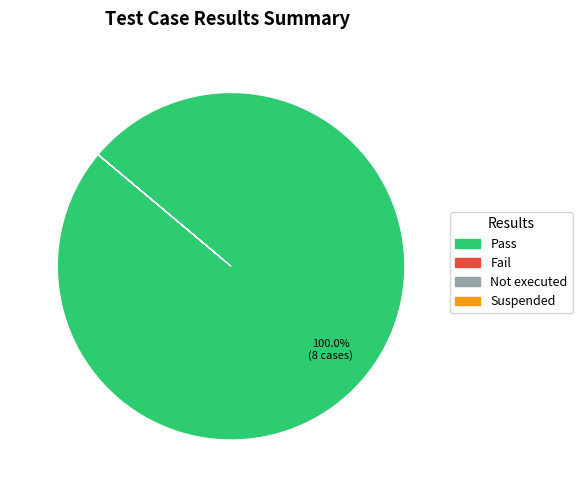

Is there any slice that represents more than half of the pie?

Yes